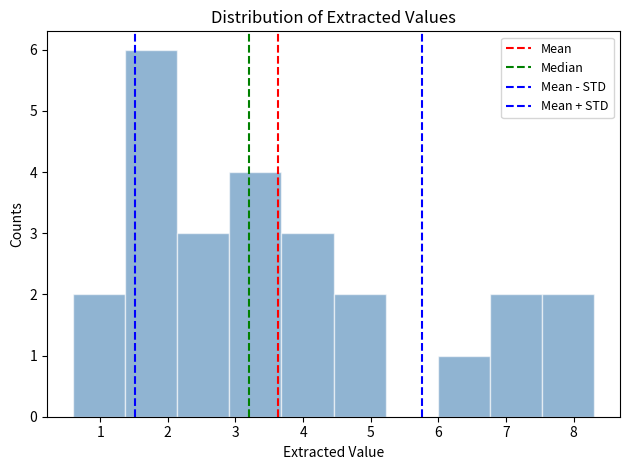

Reading left to right, transcribe this chart: for each bar, give the range it covers on the x-axis and its height. Neither the bar edges nor the heights are printed on the chart, so give them approximately, as read against the axes.

0.60 to 1.37: 2
1.37 to 2.14: 6
2.14 to 2.91: 3
2.91 to 3.68: 4
3.68 to 4.45: 3
4.45 to 5.22: 2
5.22 to 5.99: 0
5.99 to 6.76: 1
6.76 to 7.53: 2
7.53 to 8.30: 2